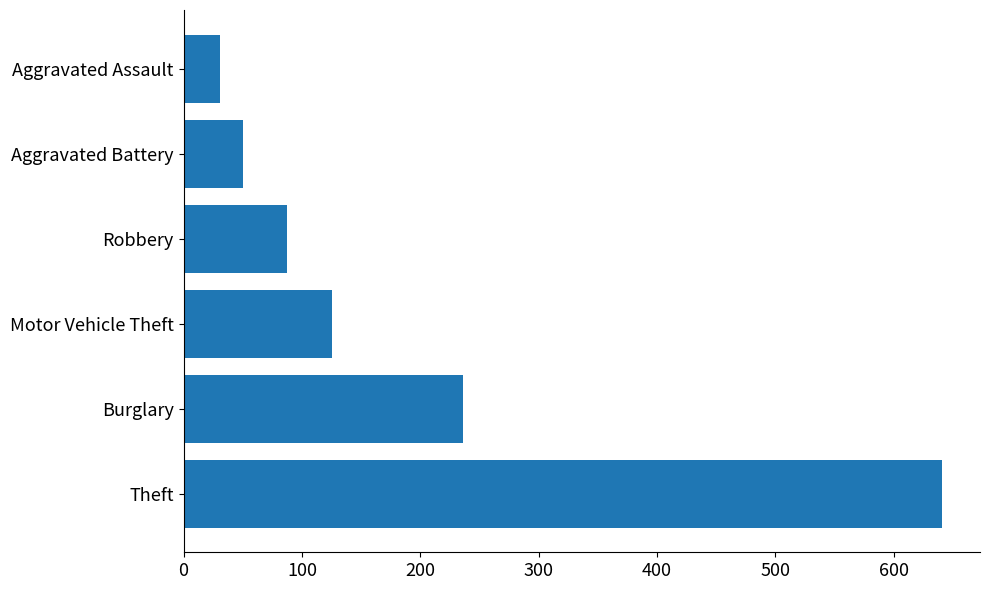

Reading top to bottom, transcribe all the data shown in this chart.

31	50	87	125	236	641